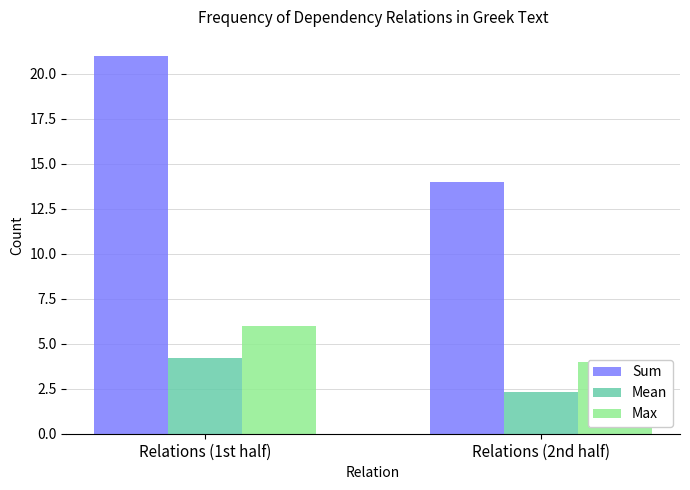

At which label is Sum closest to 17?

Relations (2nd half)